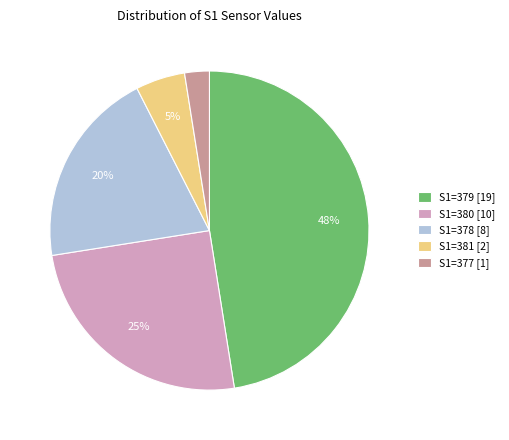

To the nearest percent, what is the average slice percentage?

20%